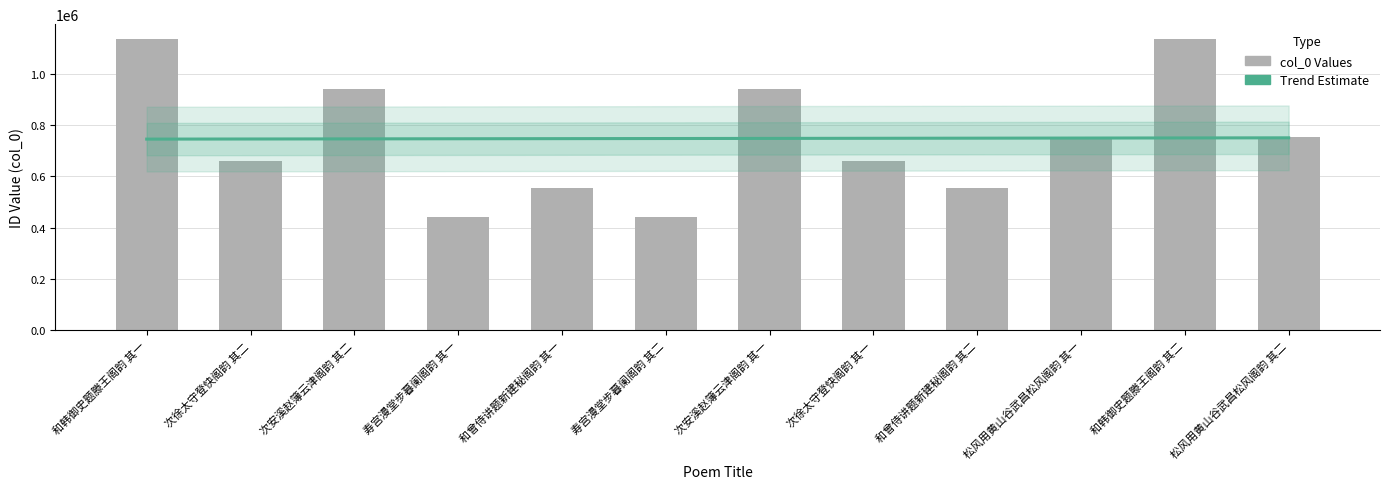

Between 次安溪赵簿云津阁韵 其一 and 和曾侍讲题新建秘阁韵 其二, which is larger?

次安溪赵簿云津阁韵 其一